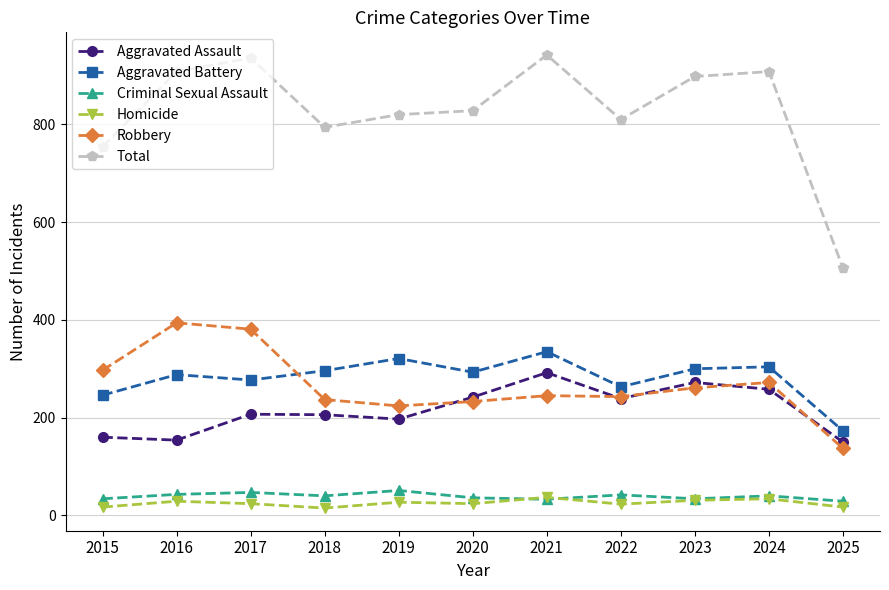

Does the chart display data point markers on the line(s)?

Yes